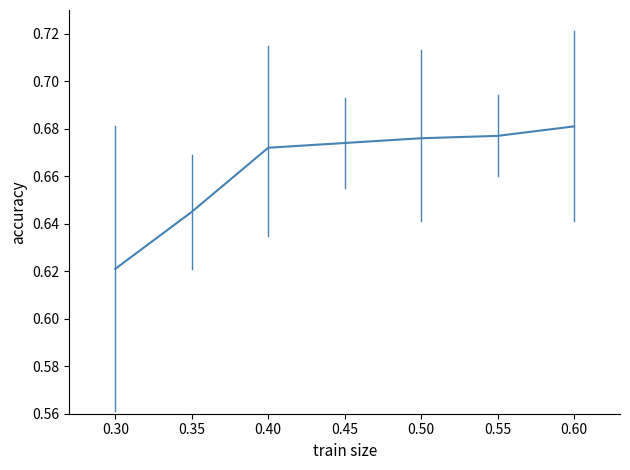

Which label corresponds to the smallest value in the chart?

0.30